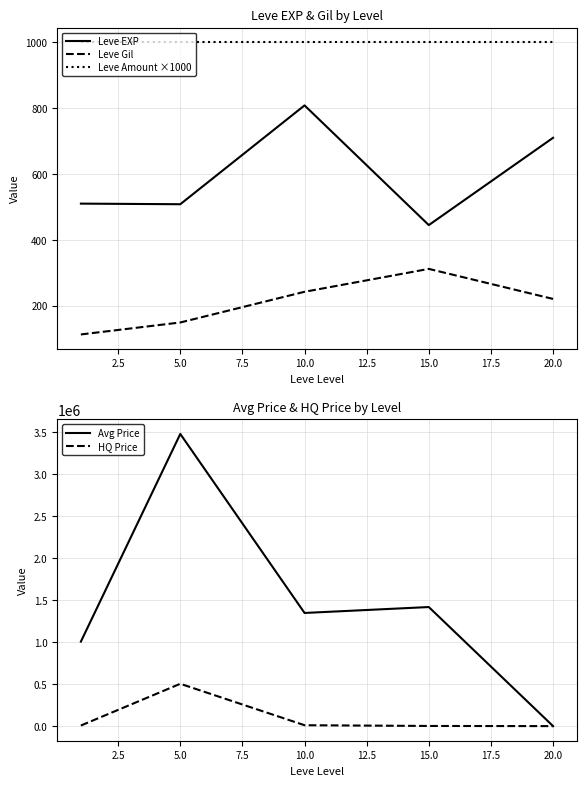

What are all the series names shown in the legend?

Leve EXP, Leve Gil, Leve Amount ×1000, Avg Price, HQ Price